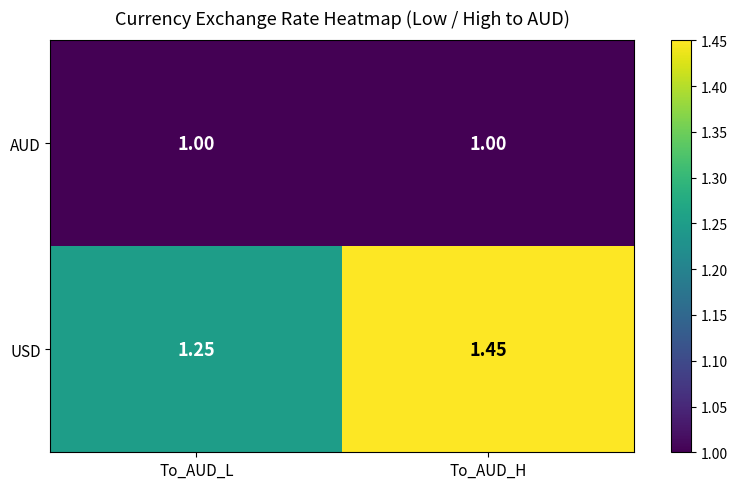

At which label does USD reach its minimum?

To_AUD_L